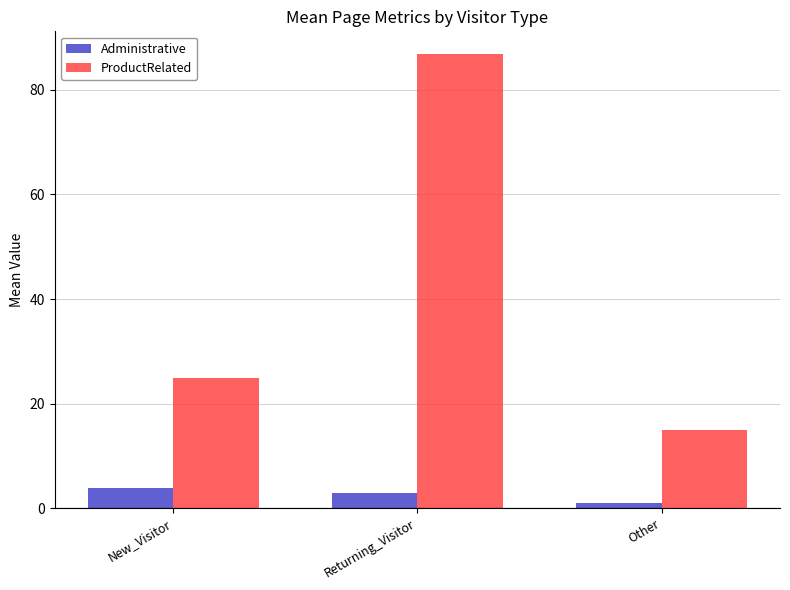

What is the label of the 1st bar from the left?

New_Visitor